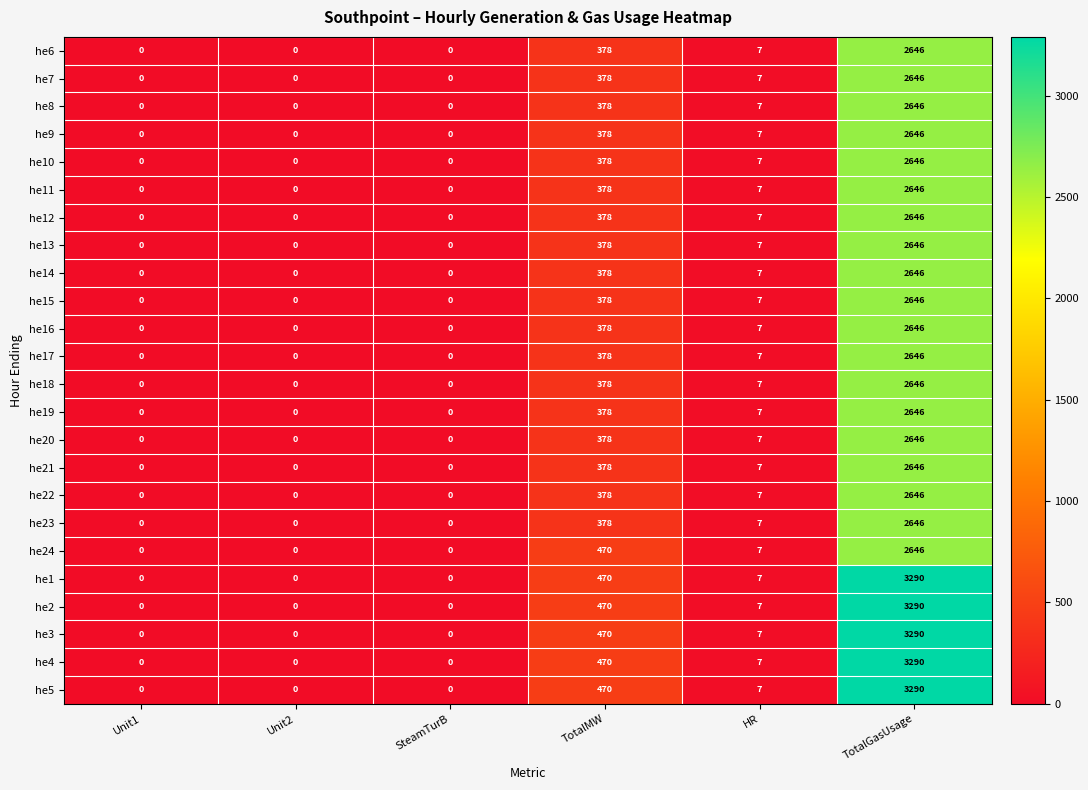

Read the he7 value at HR, to the nearest 10.

10